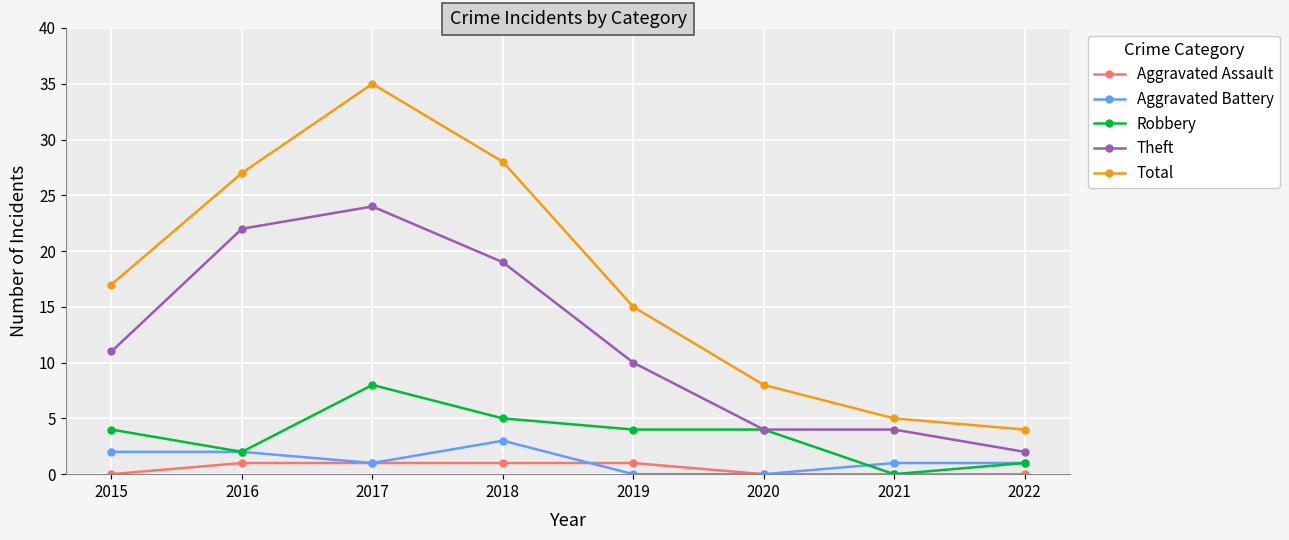

What value does the Robbery series have at 2020?

4